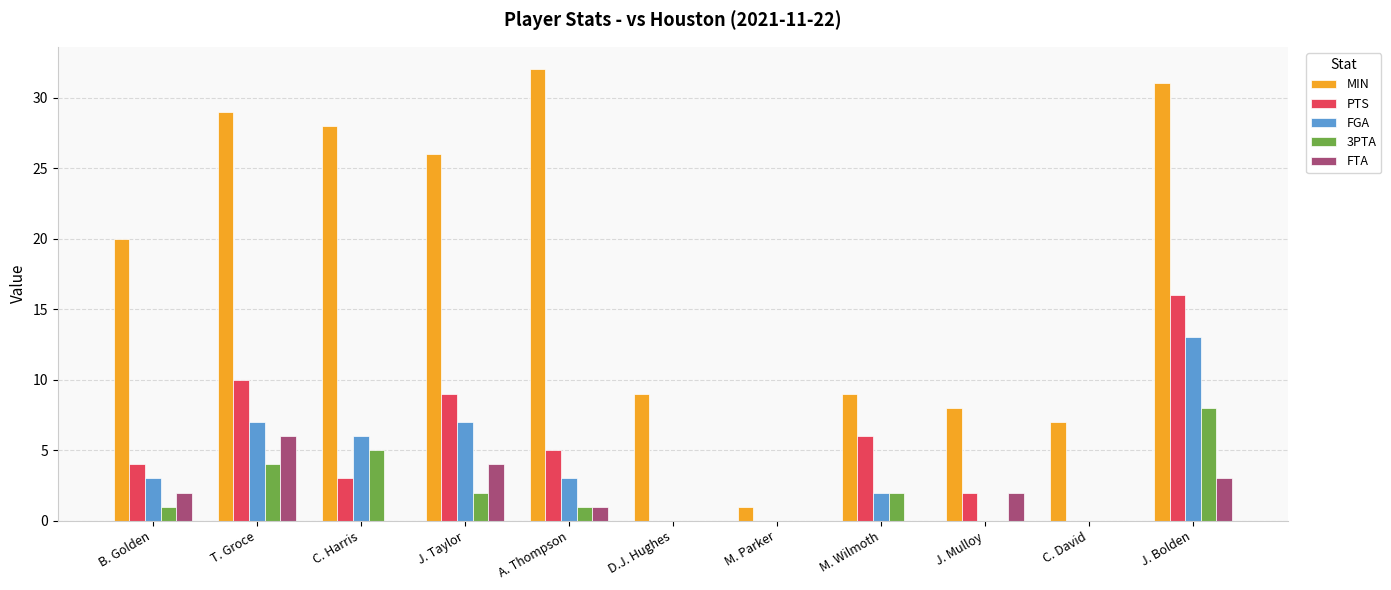

What are all the series names shown in the legend?

MIN, PTS, FGA, 3PTA, FTA